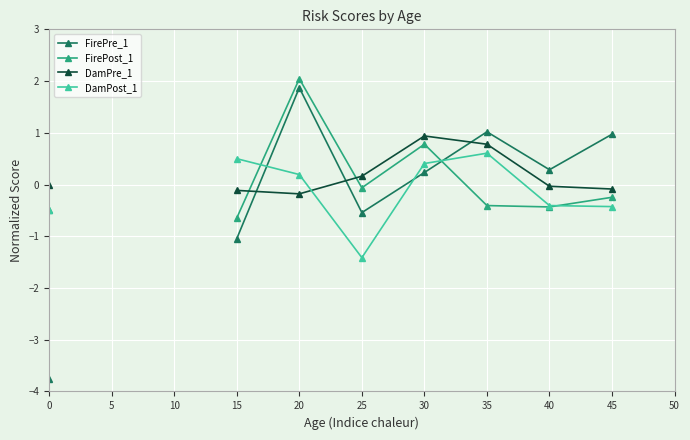

Which series has the largest range (max minus min)?

FirePre_1